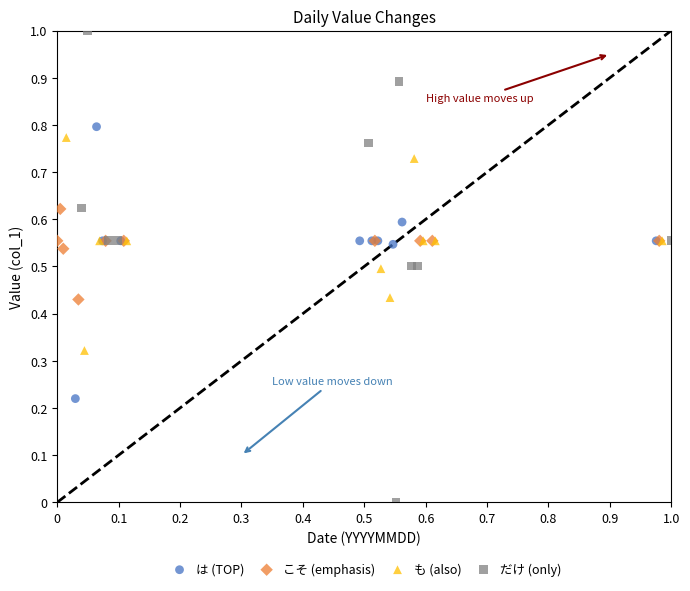

Which series contains the lowest Y value?

だけ (only)